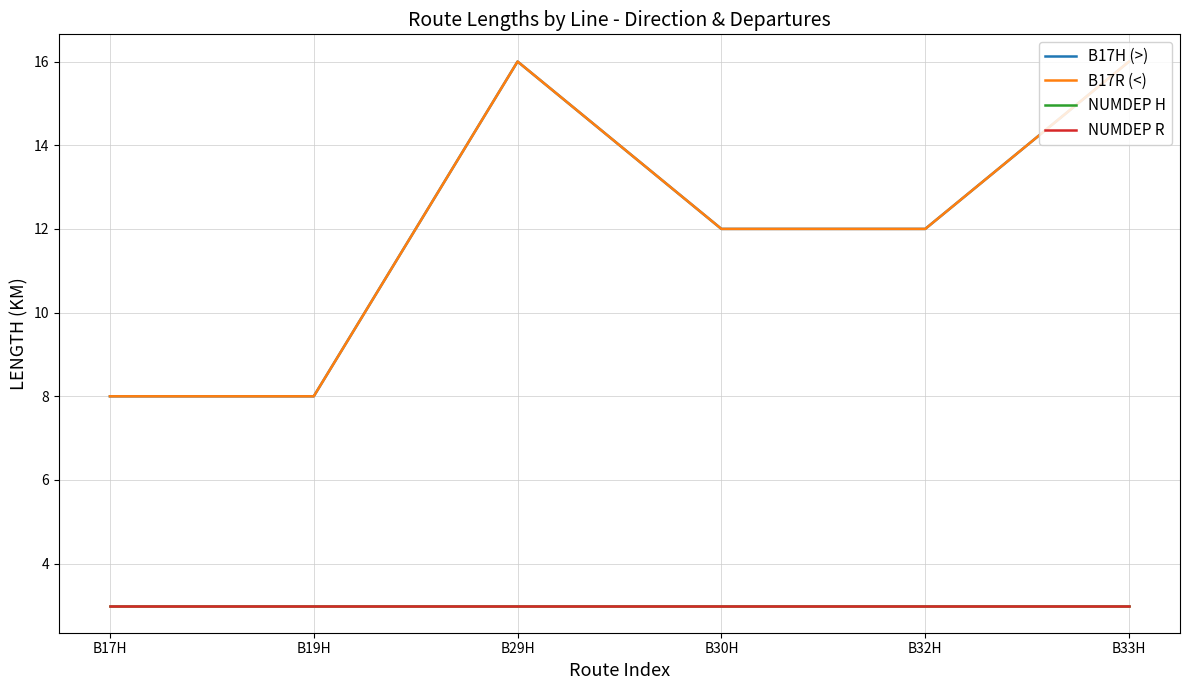

Does the chart display data point markers on the line(s)?

No